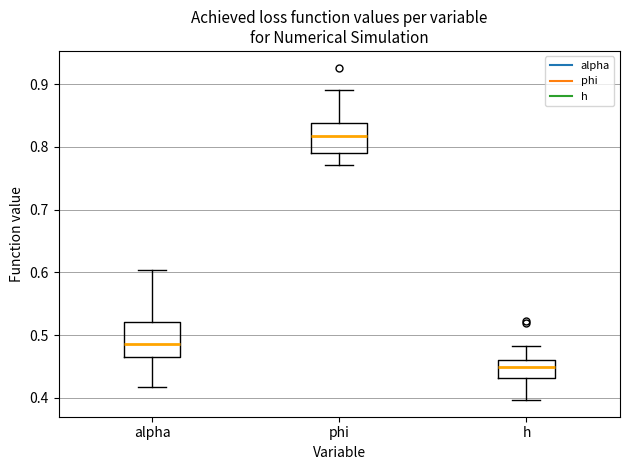

Where does the median line of the box for alpha sit on the y-axis? The values are not printed on the chart, so give them approximately, as read against the axis.

0.49